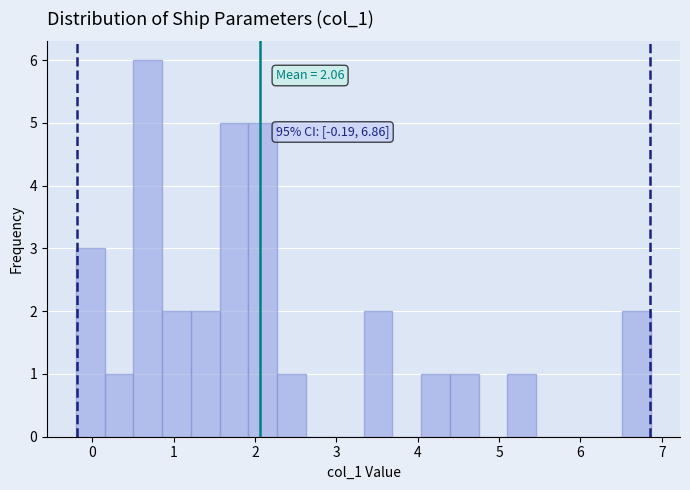

Around what value on the x-axis is the tallest bar? Give the approximate position of its centre, as read against the axis.

0.7